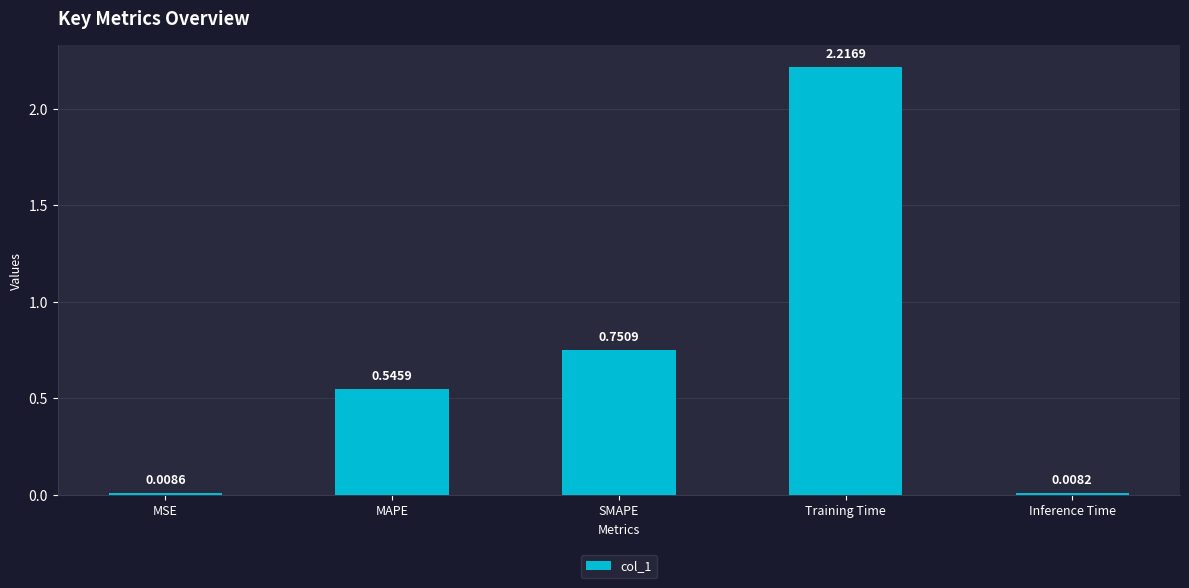

Between MAPE and Training Time, which is larger?

Training Time